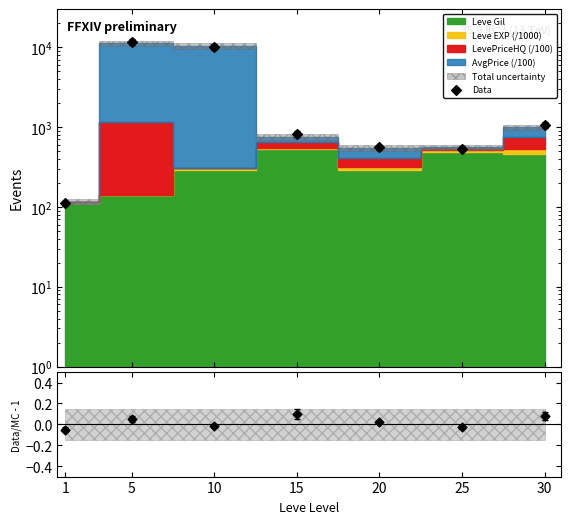

What is the ratio of the value at 30 to the value at 20?

1.9